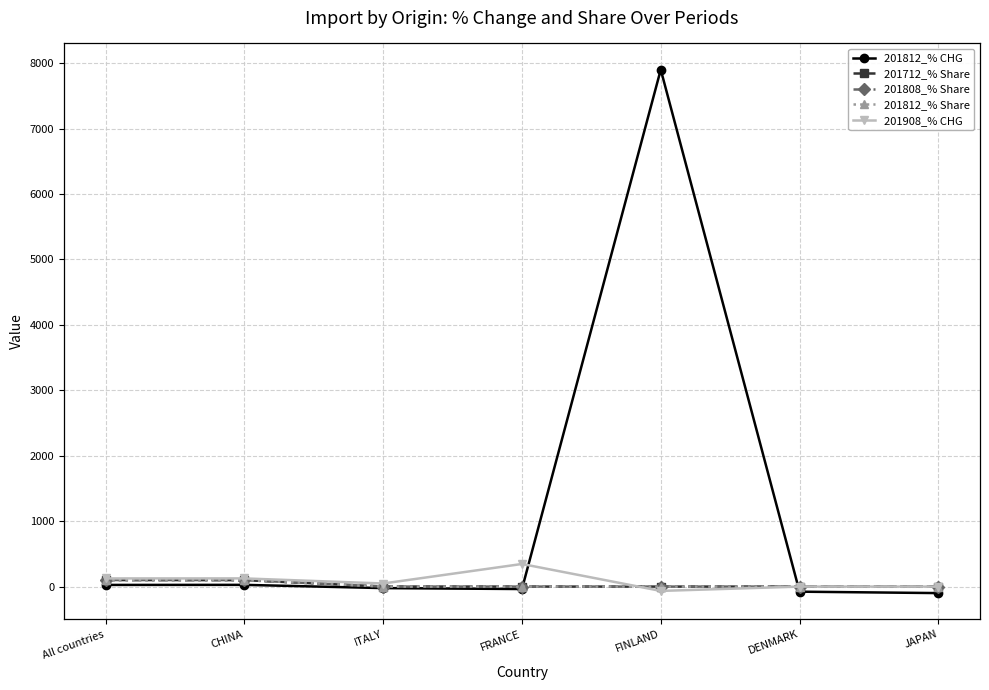

Which series changed the most between All countries and FINLAND?

201812_% CHG